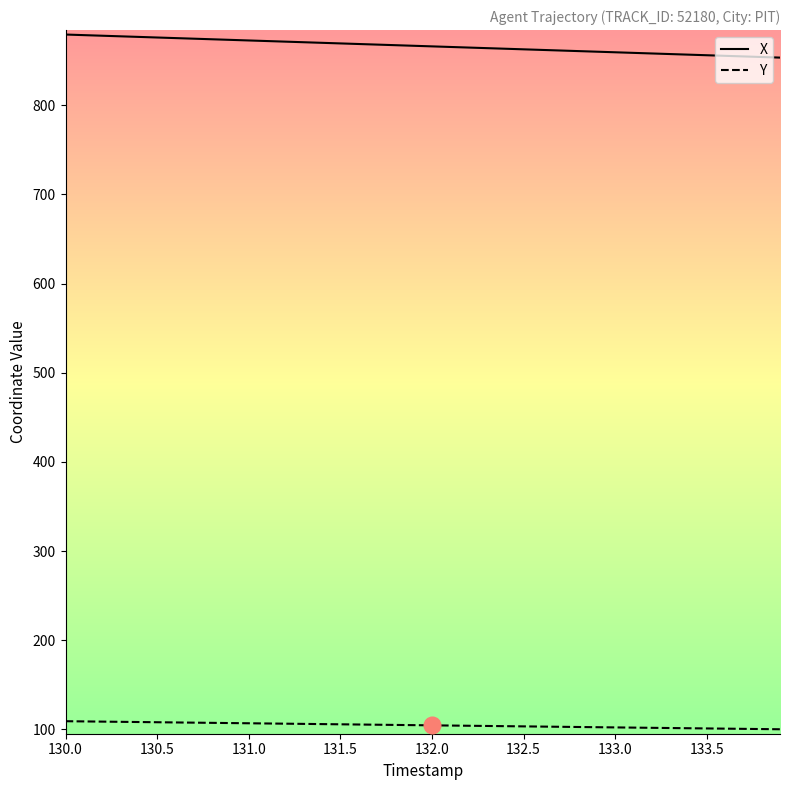

Which series has the largest total across all categories?

X